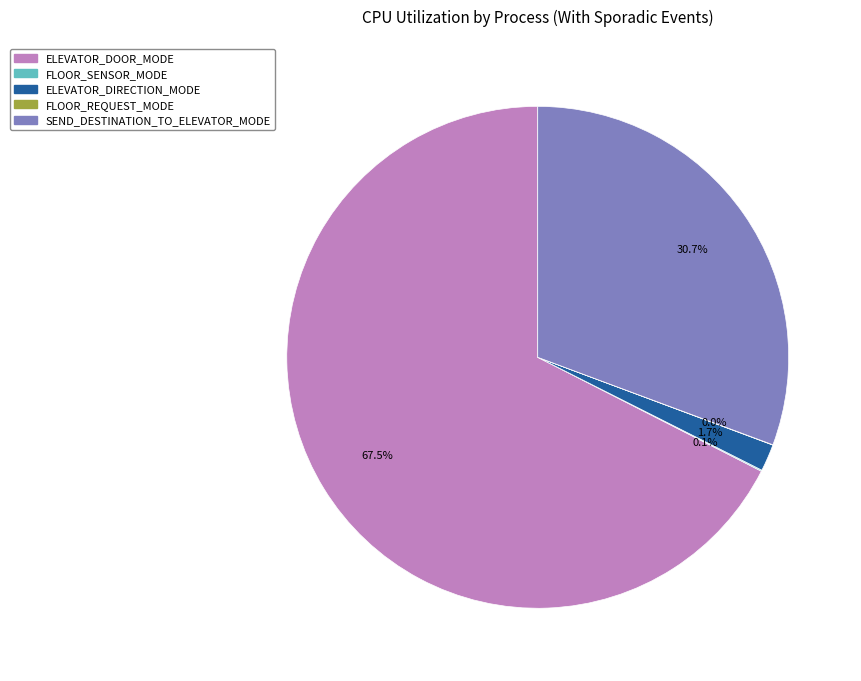

What is the total percentage of SEND_DESTINATION_TO_ELEVATOR_MODE and ELEVATOR_DIRECTION_MODE?

32.4%